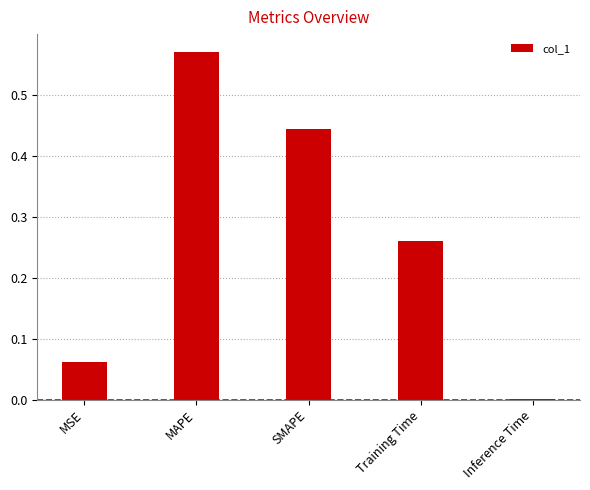

The chart shows a value of 0.1 at Training Time. True or false?

False